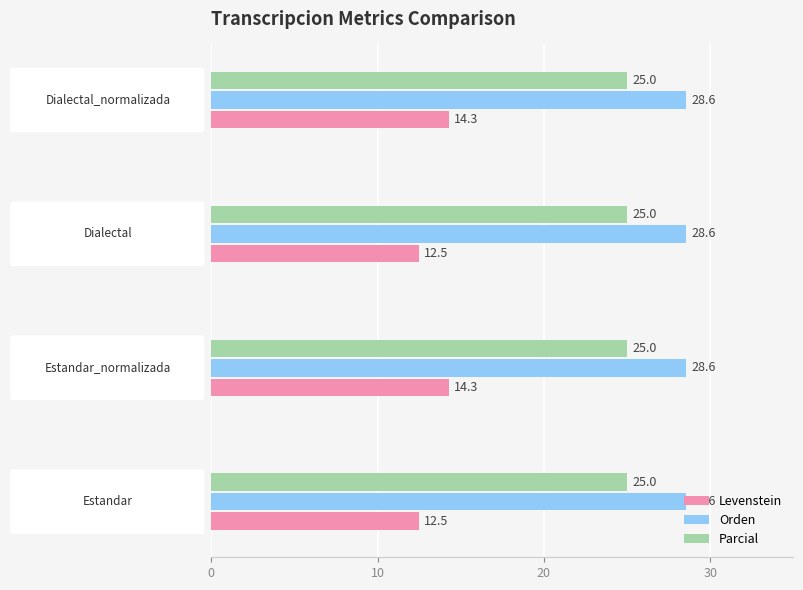

What is the difference between the maximum and minimum values in the Levenstein series?

1.8